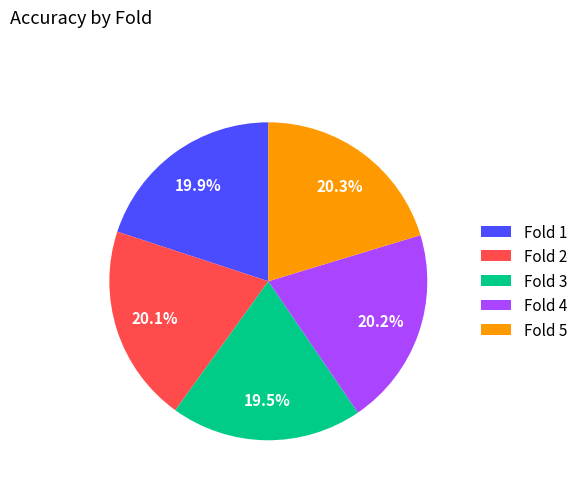

True or false: Fold 1 accounts for 20% of the total.

True